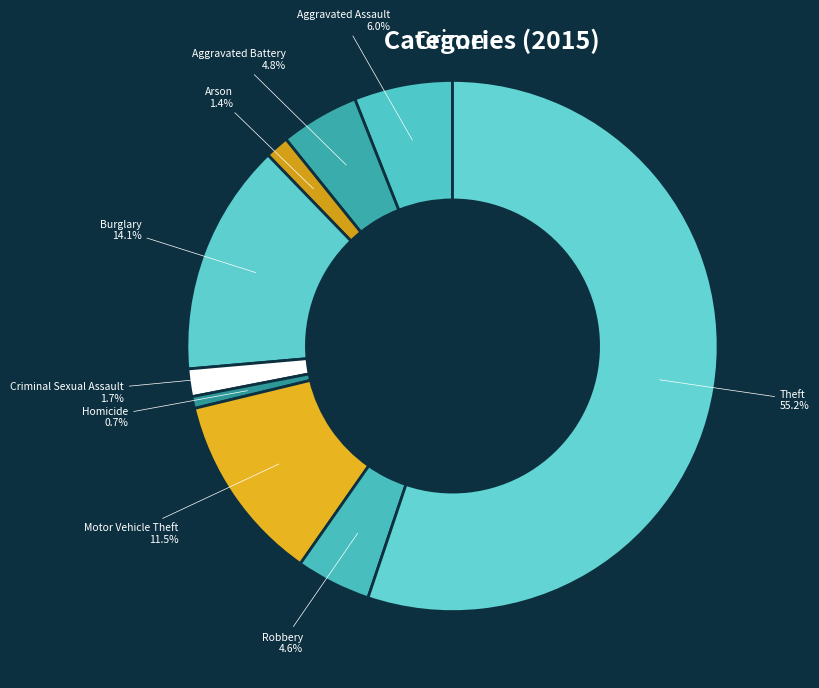

Which slice is the largest?

Theft